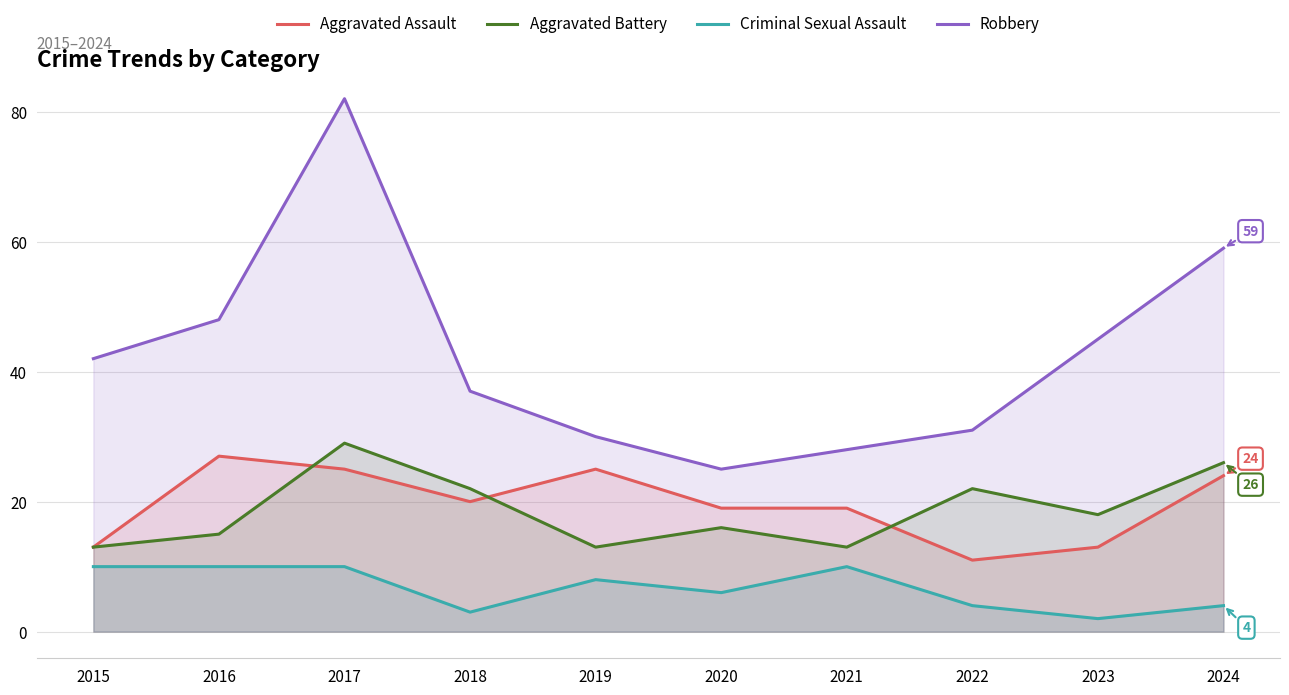

At 2023, list the series in order from smallest to largest.

Criminal Sexual Assault, Aggravated Assault, Aggravated Battery, Robbery